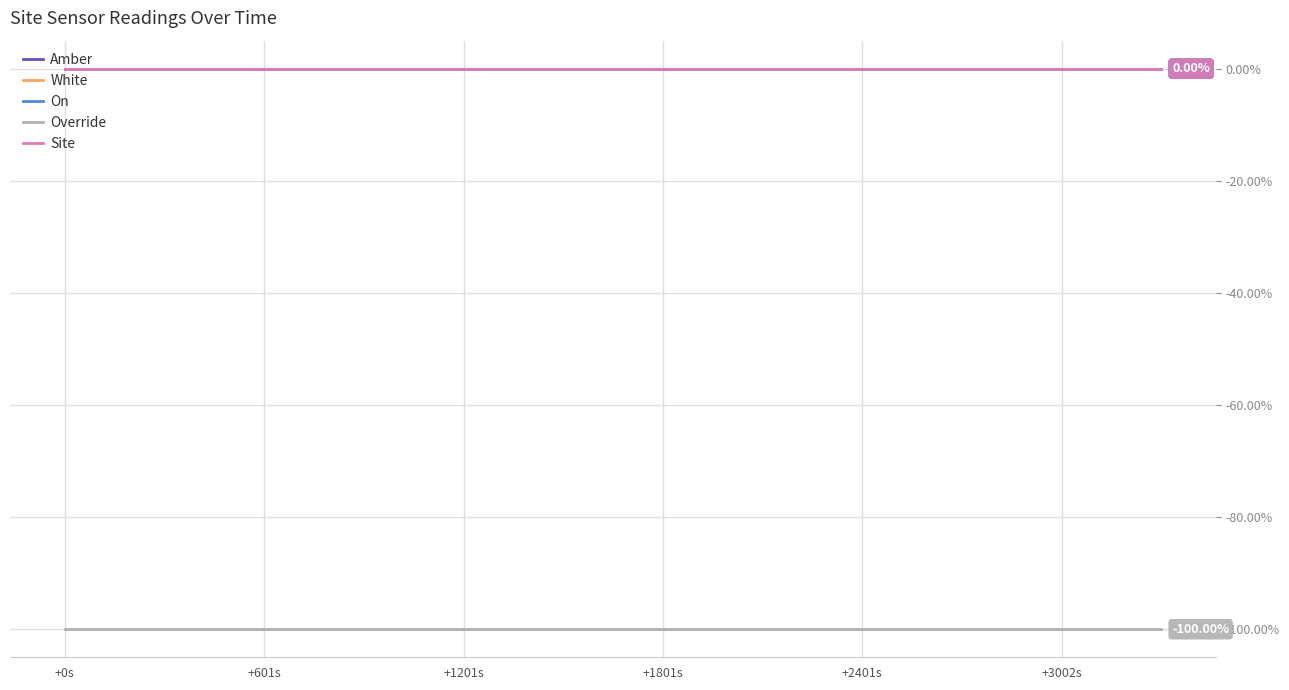

List the series in order of their peak value, highest first.

Amber, White, On, Site, Override